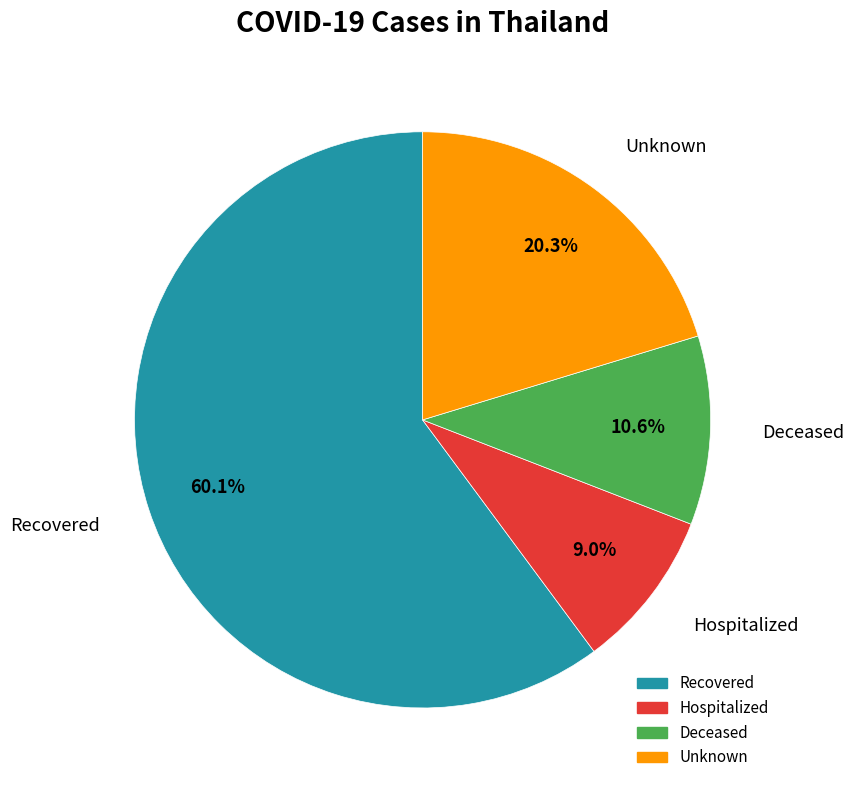

Is there any slice that represents more than half of the pie?

Yes